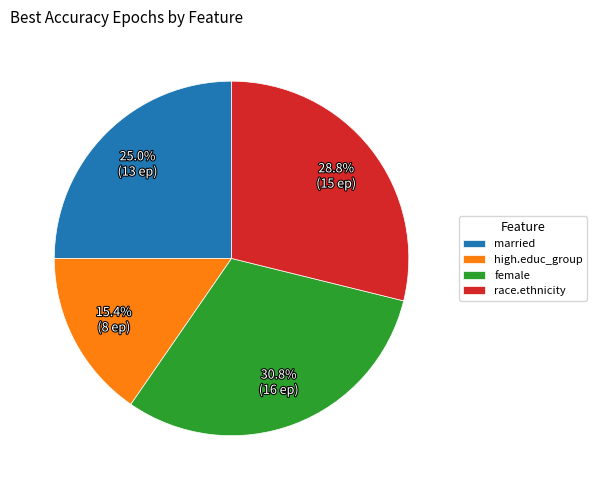

Rank the categories by value from highest to lowest.

female, race.ethnicity, married, high.educ_group